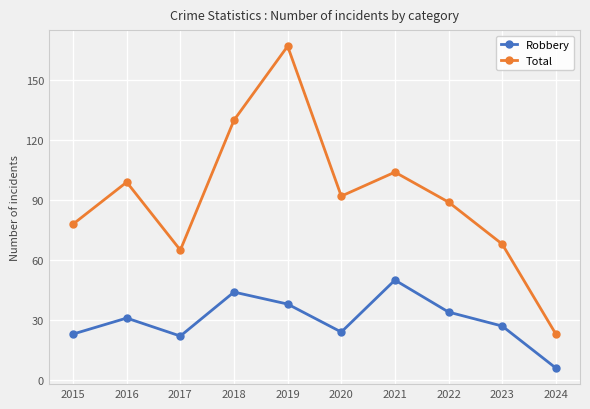

Is it true that Total equals 88 at 2018?

False